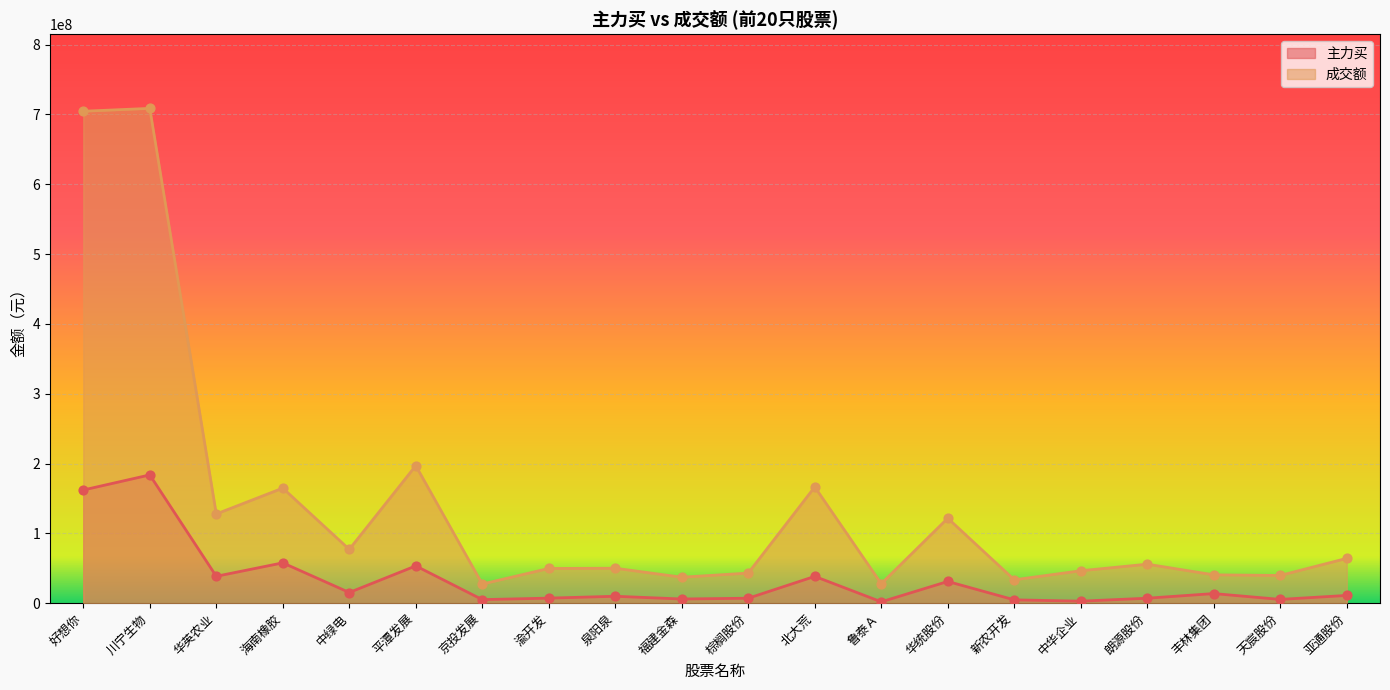

At how many categories does at least one series exceed 586185101?

2